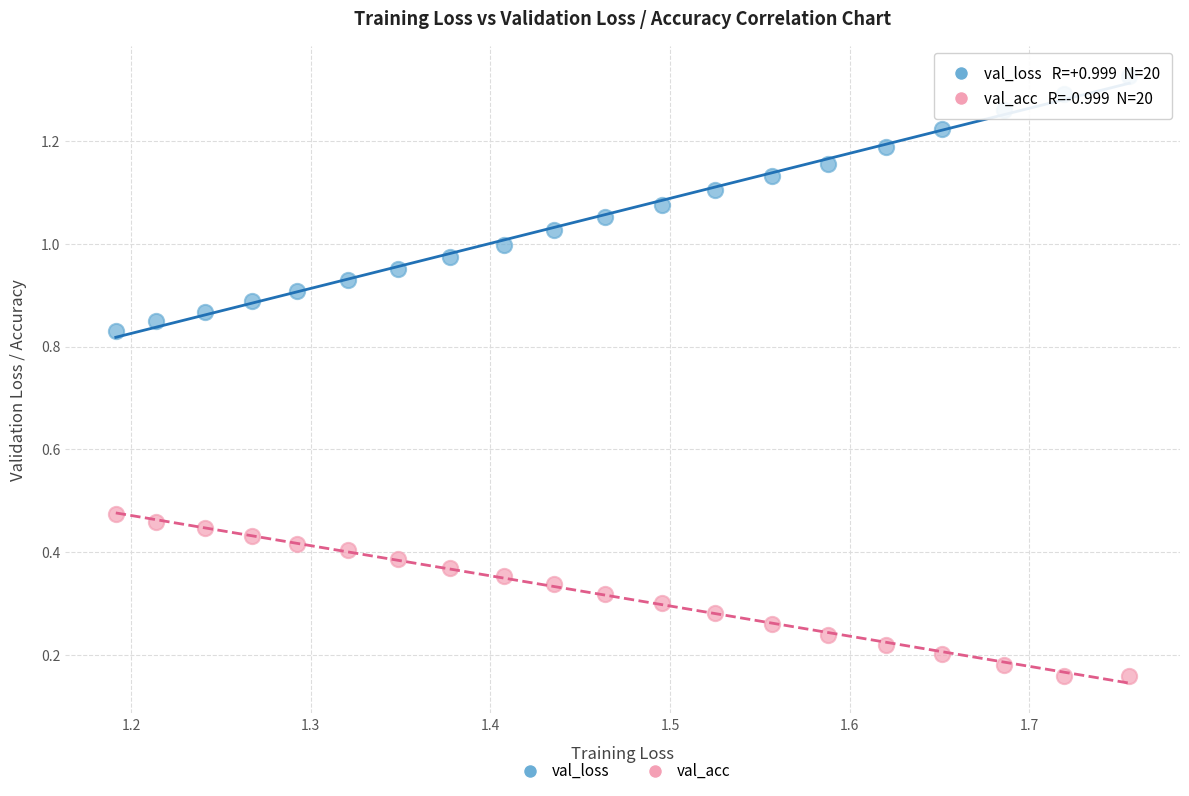

Which series has the largest Y range (max minus min)?

val_loss